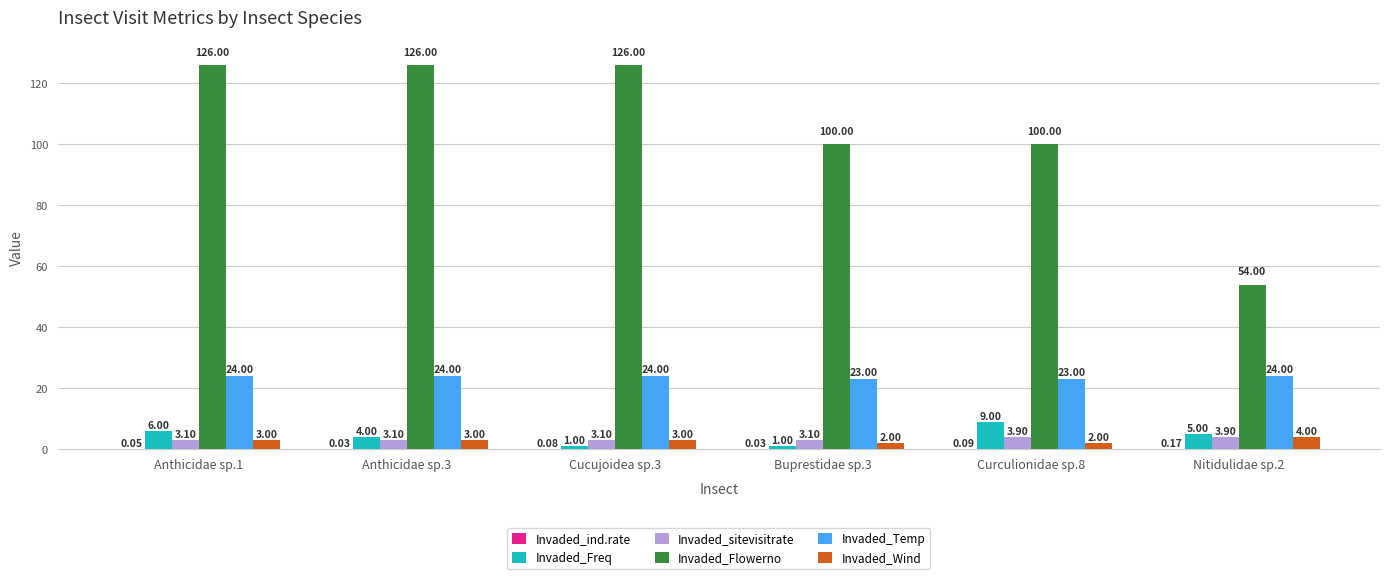

What is the spread (max minus min) of values at Nitidulidae sp.2?

53.8